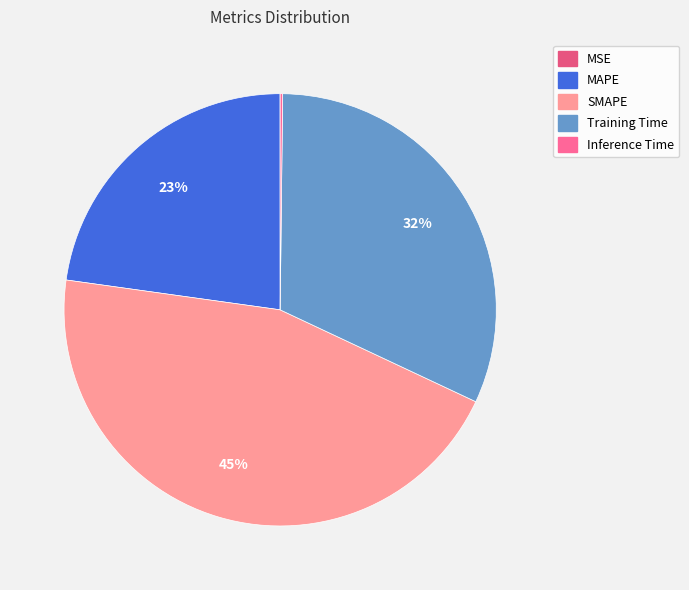

How much of the chart is everything except MSE?

100.0%